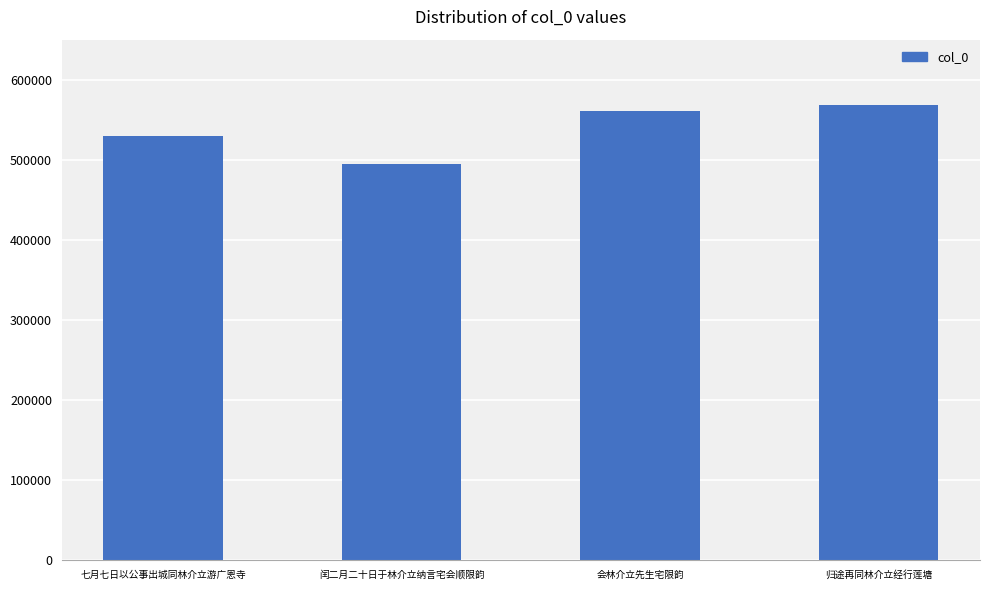

Reading left to right, list all the values displayed in this chart.

七月七日以公事出城同林介立游广恩寺=529254	闰二月二十日于林介立纳言宅会顺限韵=494985	会林介立先生宅限韵=561442	归途再同林介立经行莲塘=568407